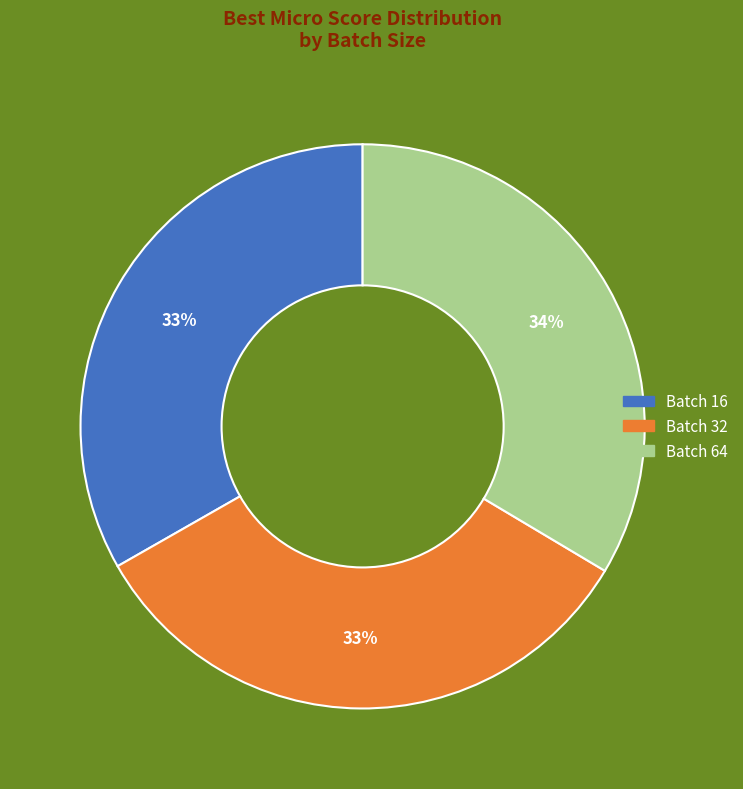

How many segments does this pie chart have?

3